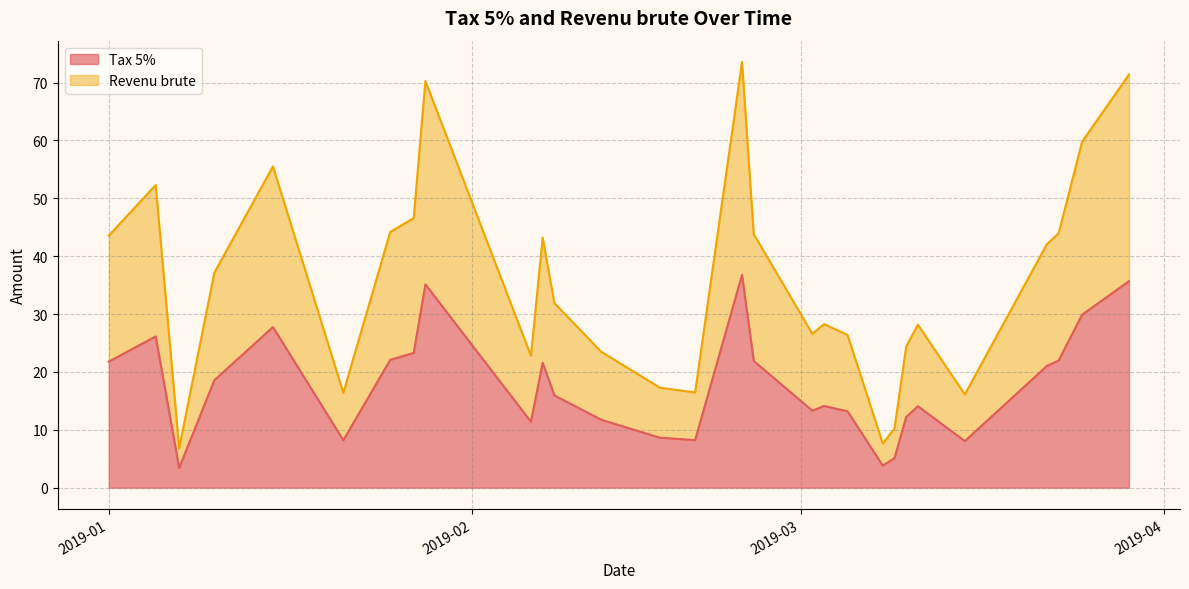

What is the highest value of the Revenu brute series?

36.8